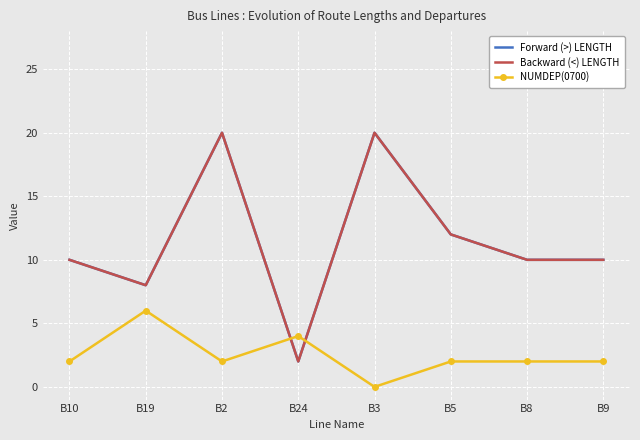

Between which two adjacent categories do Backward (<) LENGTH and NUMDEP(0700) first intersect?

B2 and B24